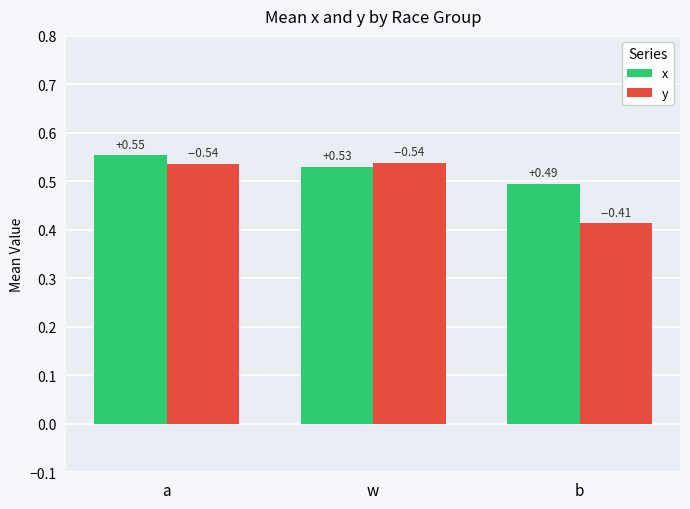

What is the label of the 3rd bar from the left?

b